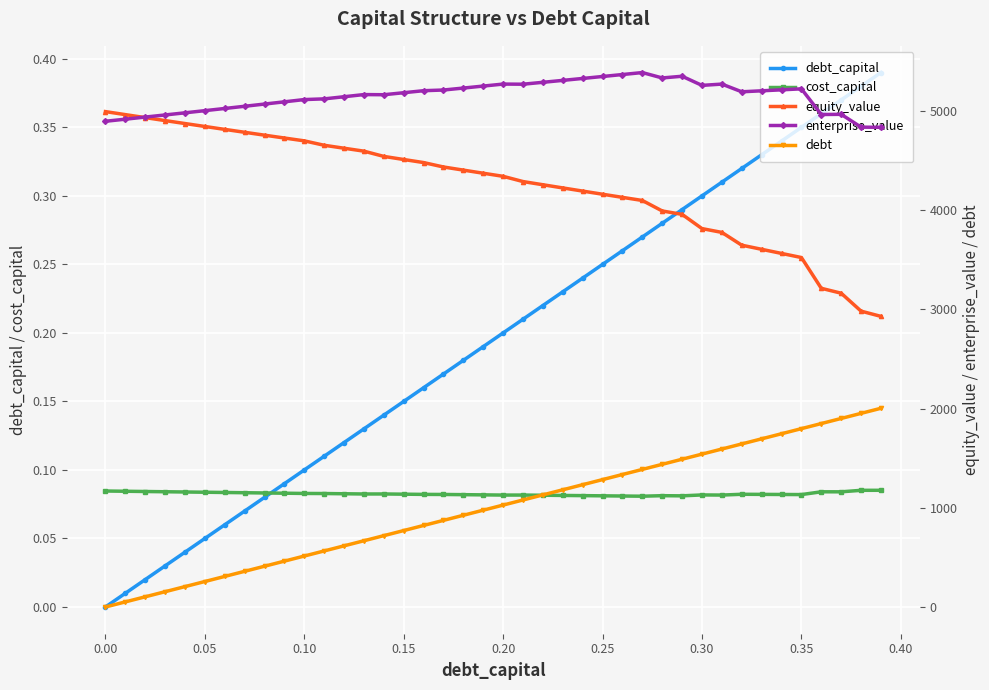

The value of debt_capital at 0.15 is 0.3. True or false?

False